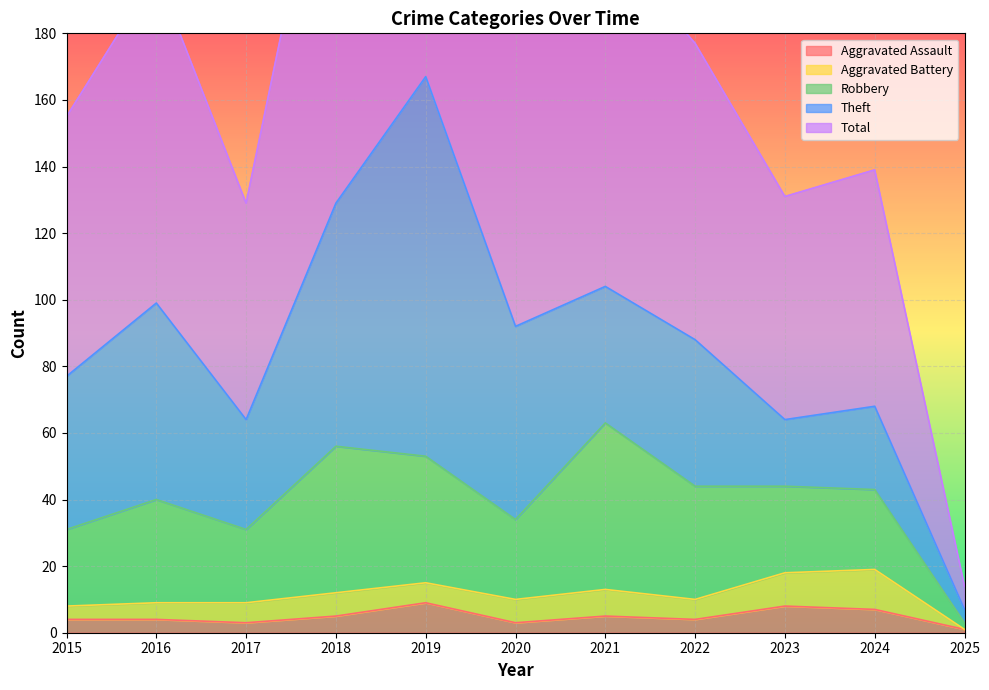

How many interior local peaks does the Aggravated Battery series have?

3